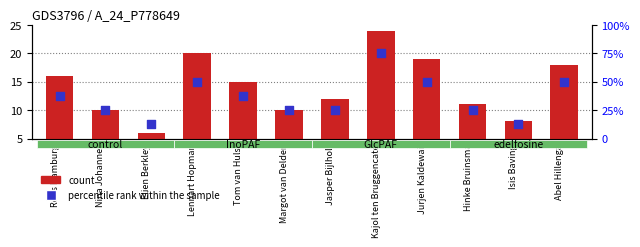

What is the total value across all series at Jurjen Kaldewaij?

34.0